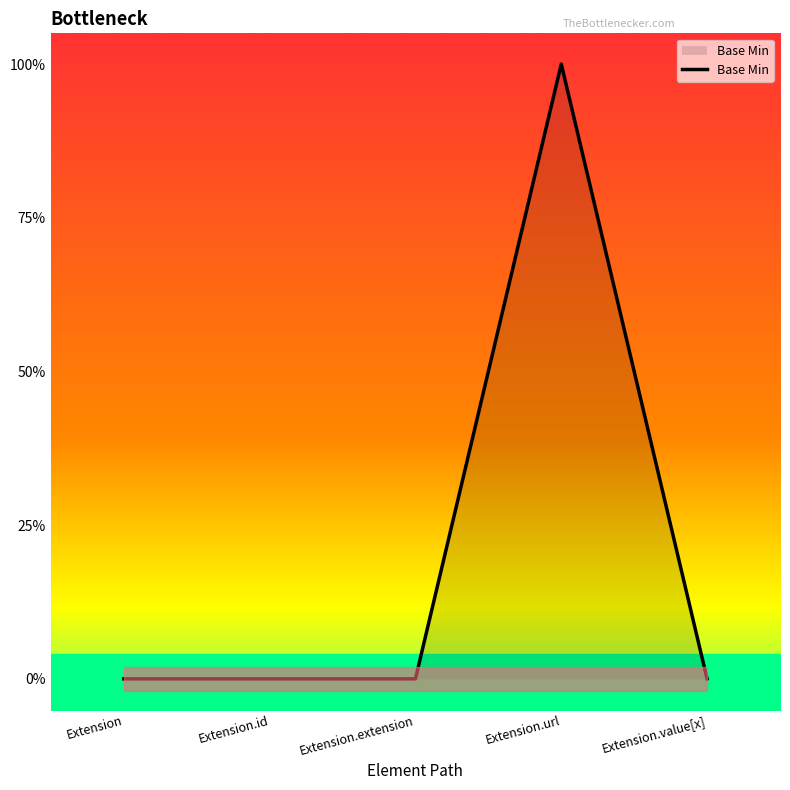

True or false: there are more than 2 points higher than both neighbors.

False